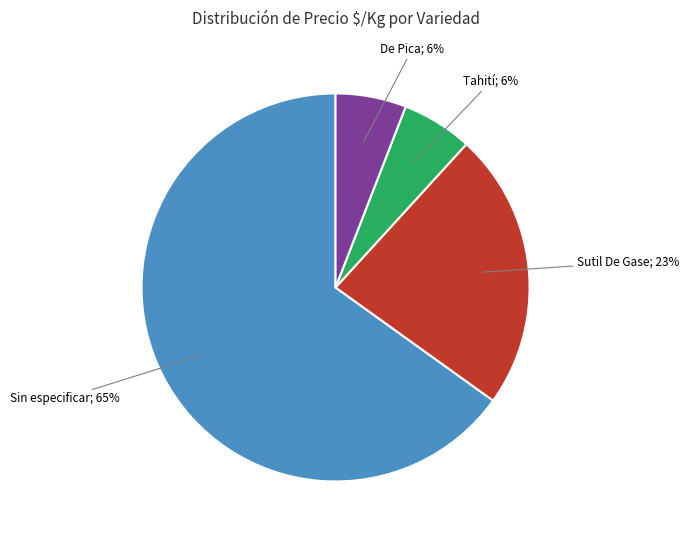

To the nearest percent, what is the average slice percentage?

25%